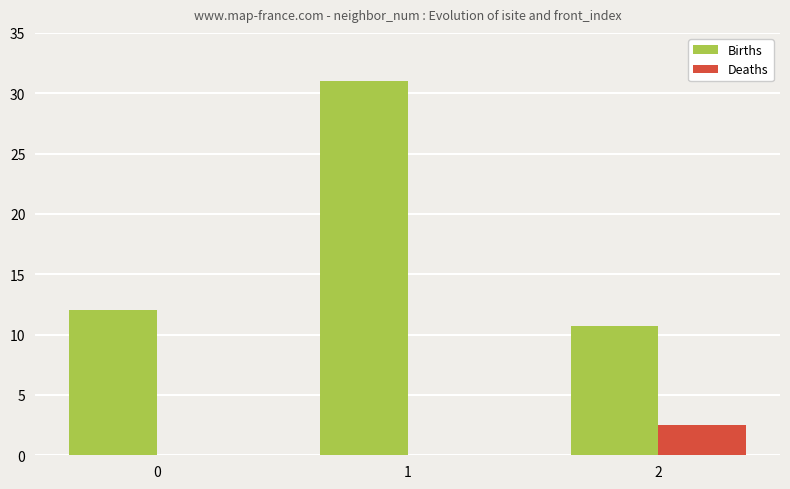

Reading left to right, transcribe all the data shown in this chart.

Births: 12.0	31.0	10.8
Deaths: 0.0	0.0	2.5